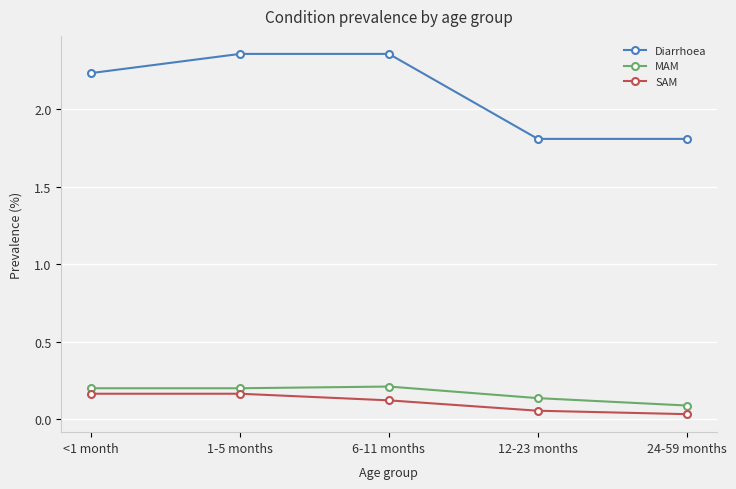

Which series has the largest range (max minus min)?

Diarrhoea